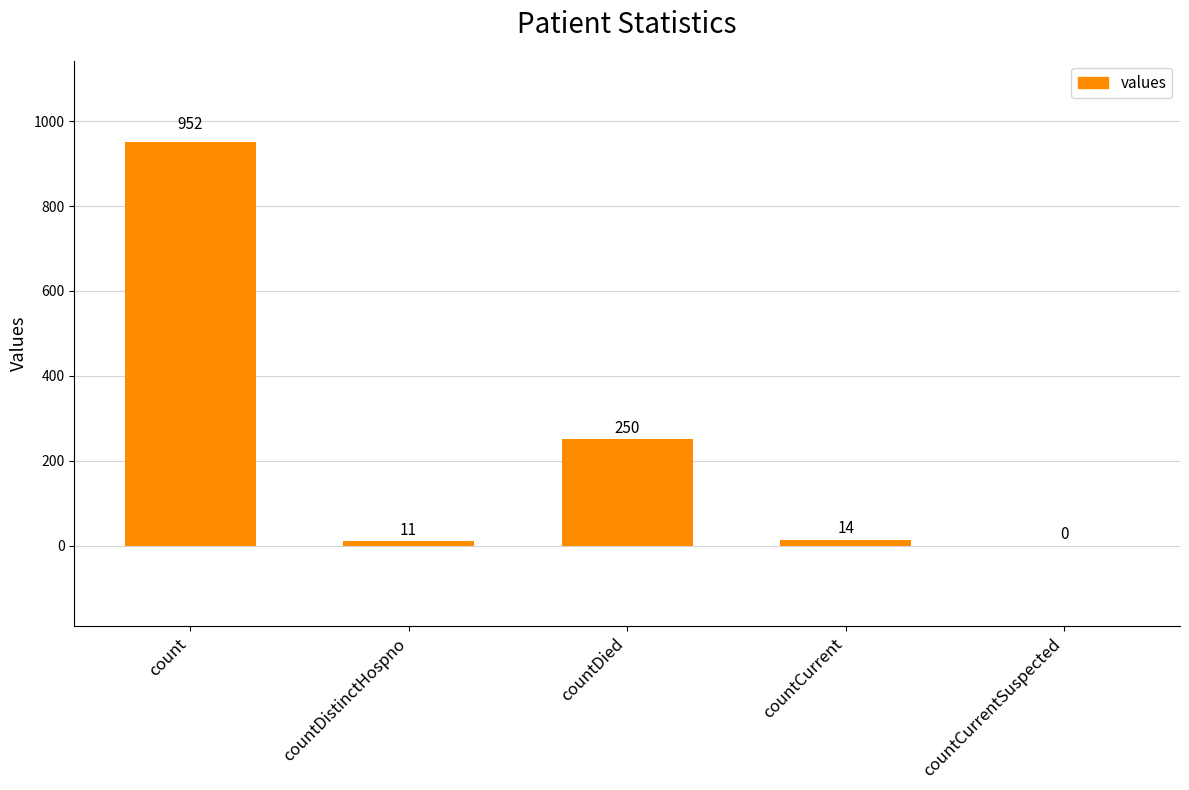

The value at countDied is 362. True or false?

False